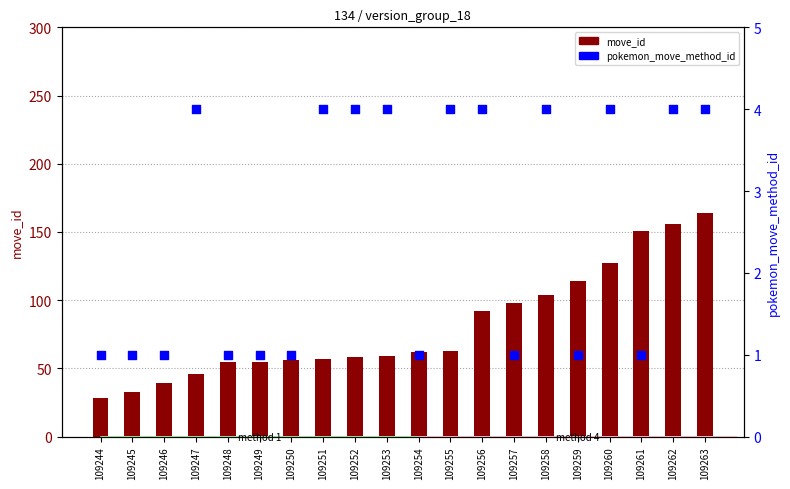

What are all the series names shown in the legend?

move_id, pokemon_move_method_id